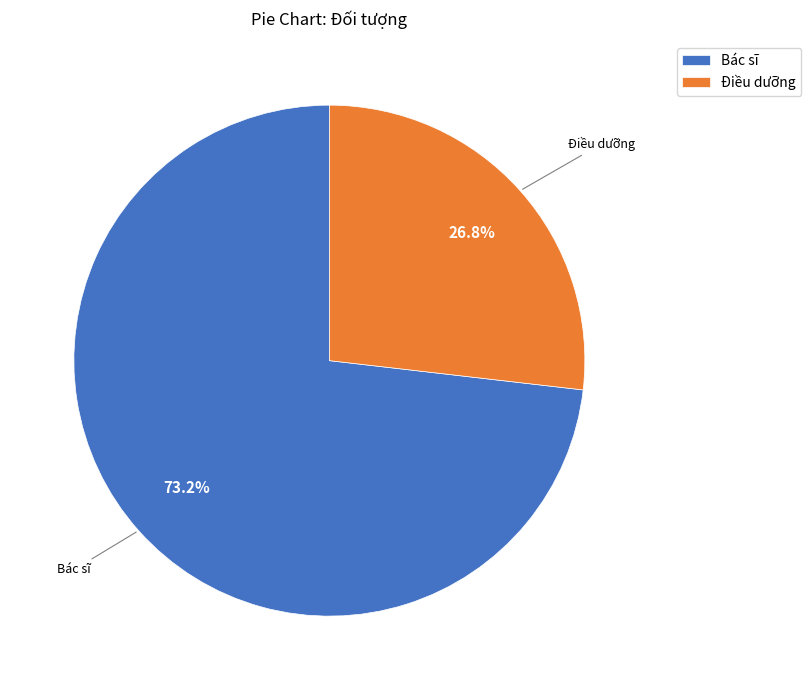

Is there a majority slice in this chart?

Yes